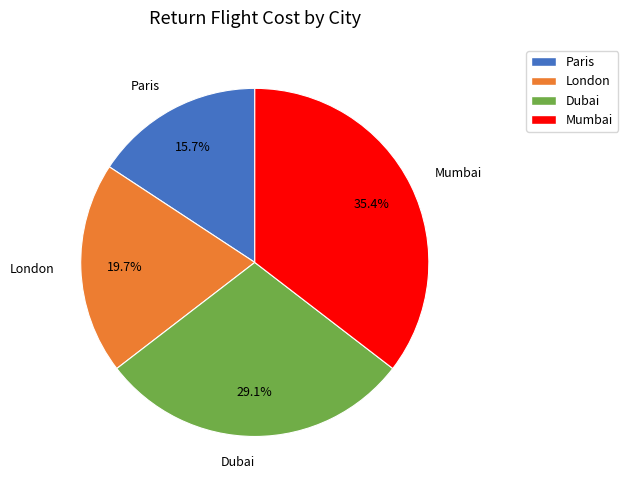

Combined, what portion of the pie is Mumbai and Dubai?

64.6%